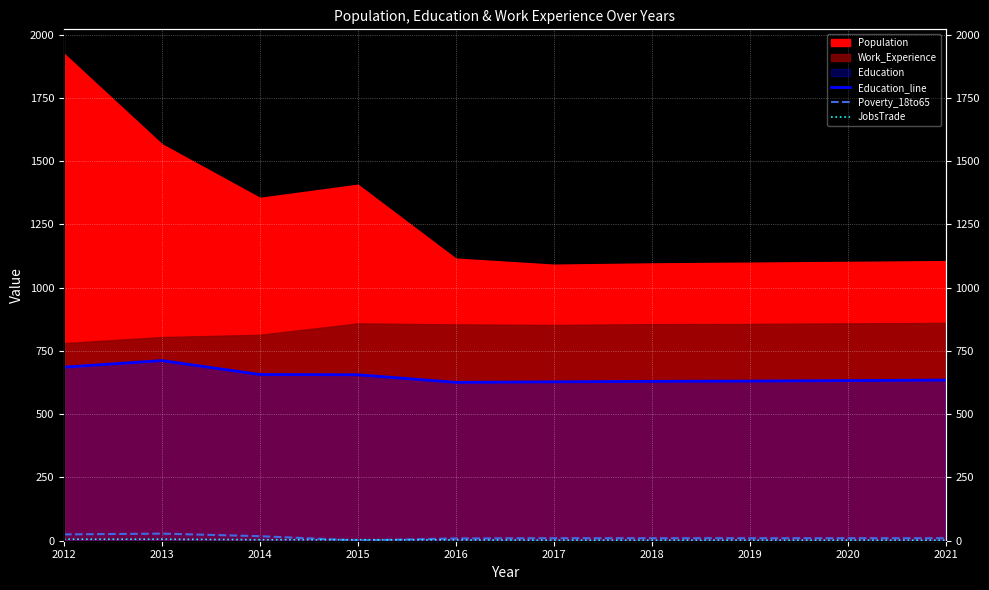

Where does the Poverty_18to65 series first go above 10?

2012